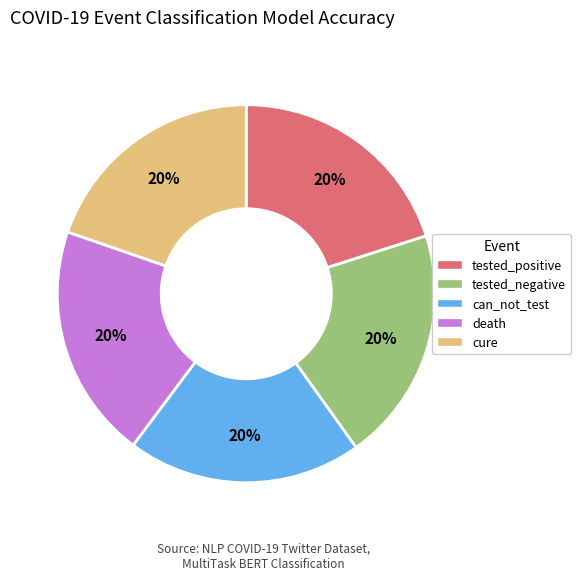

Is death the majority of the pie?

No